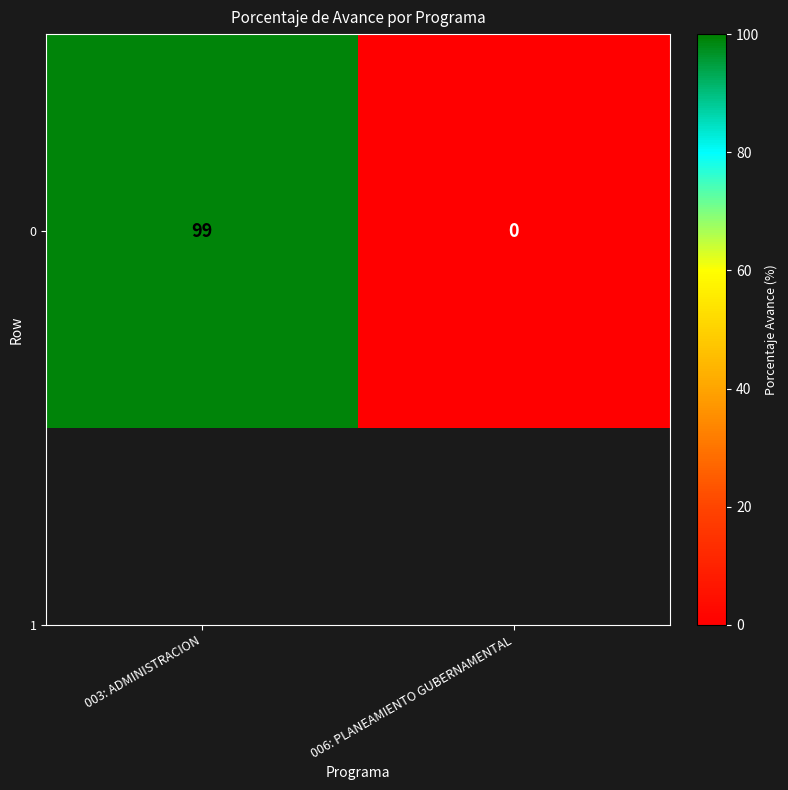

Between 003: ADMINISTRACION and 006: PLANEAMIENTO GUBERNAMENTAL, which is larger?

003: ADMINISTRACION